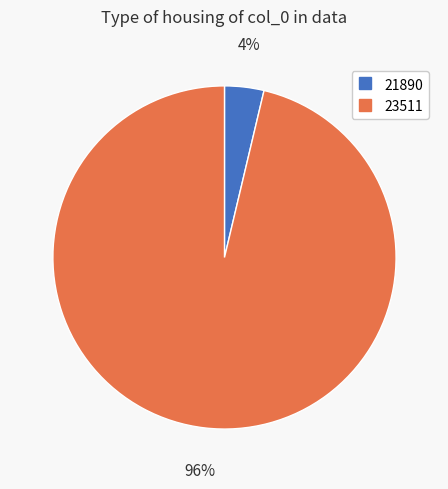

To the nearest percent, what portion does 23511 represent?

96%